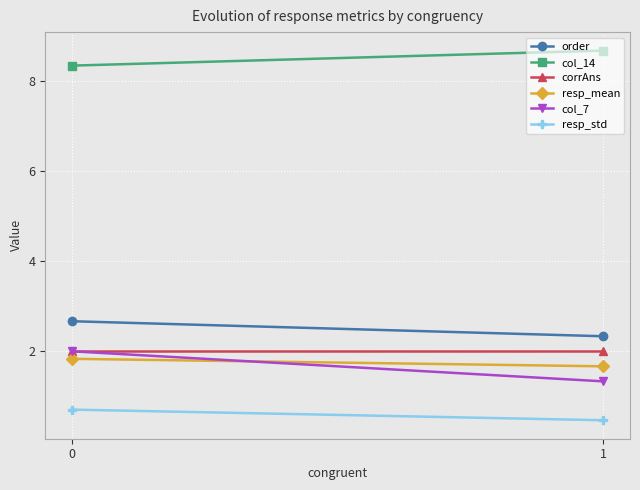

Between 0 and 1, which series saw the biggest shift?

col_7